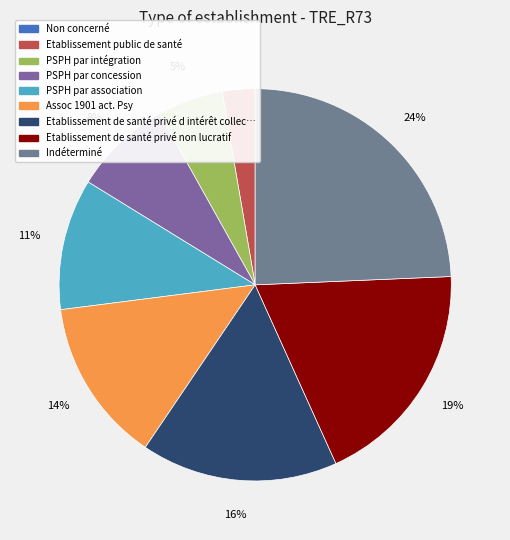

To the nearest percent, what is the average slice percentage?

11%